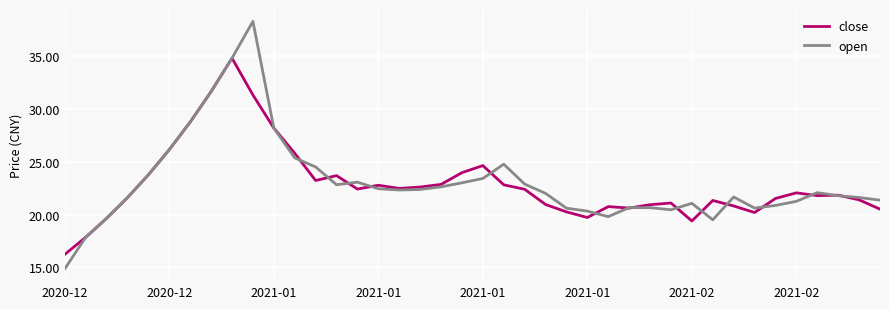

List the series in order of their peak value, highest first.

open, close